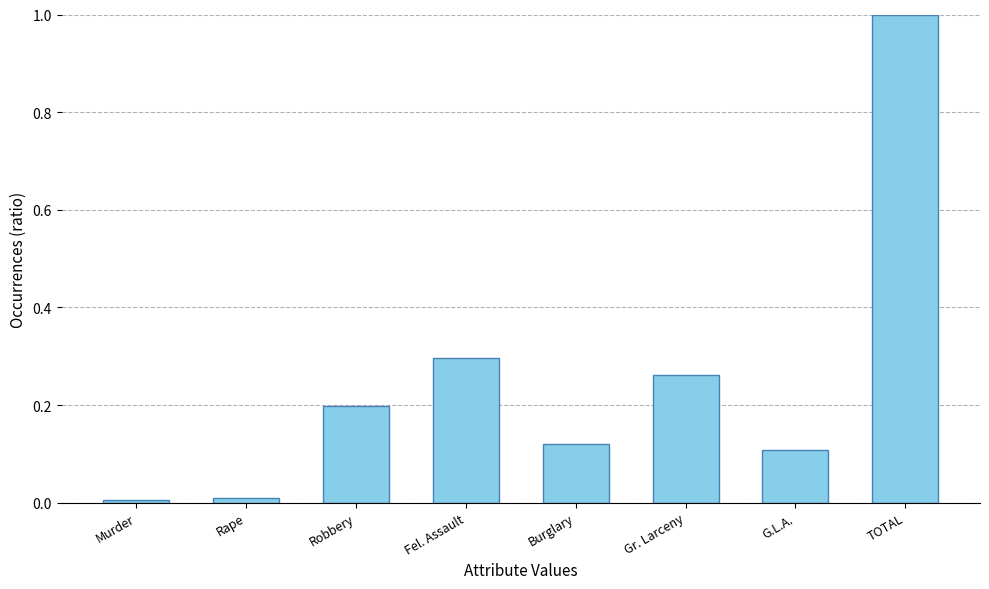

The chart shows a value of 0.1 at Fel. Assault. True or false?

False